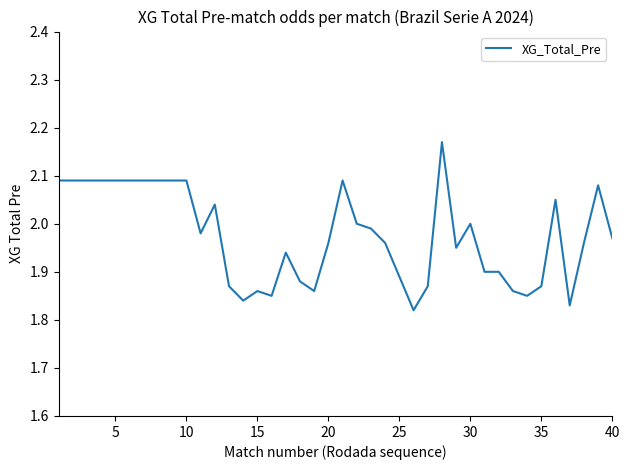

The value at 10 is 1.1. True or false?

False